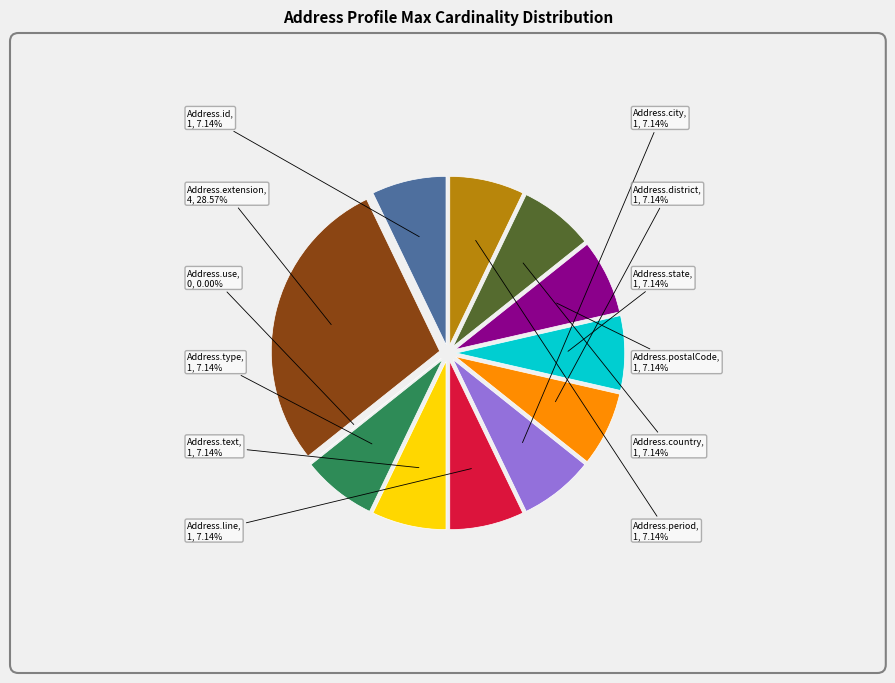

What portion of the pie excludes Address.period?

92.9%